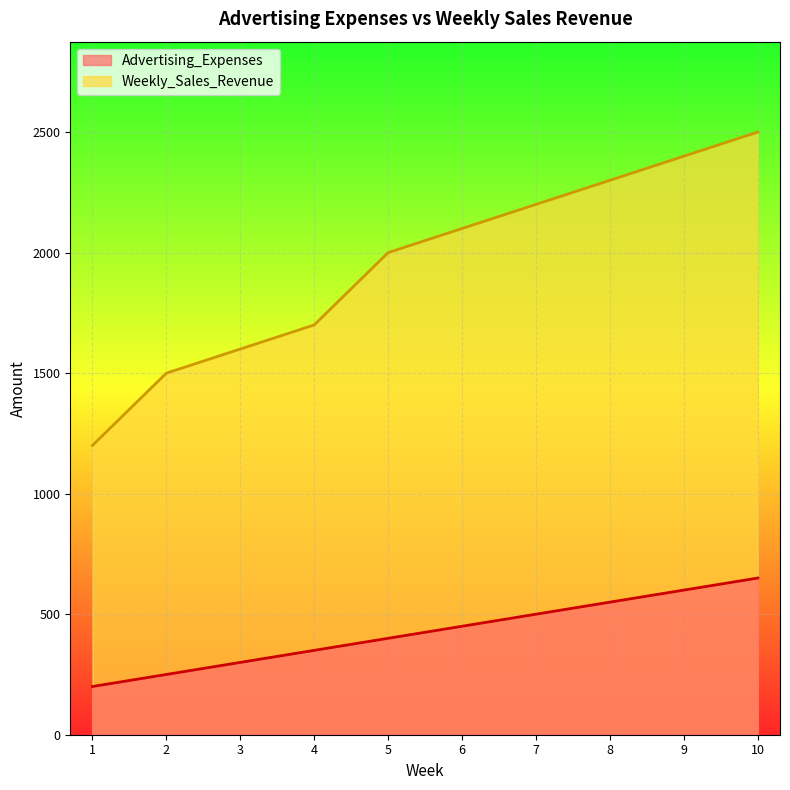

Rank the series at 6 from lowest to highest value.

Advertising_Expenses, Weekly_Sales_Revenue